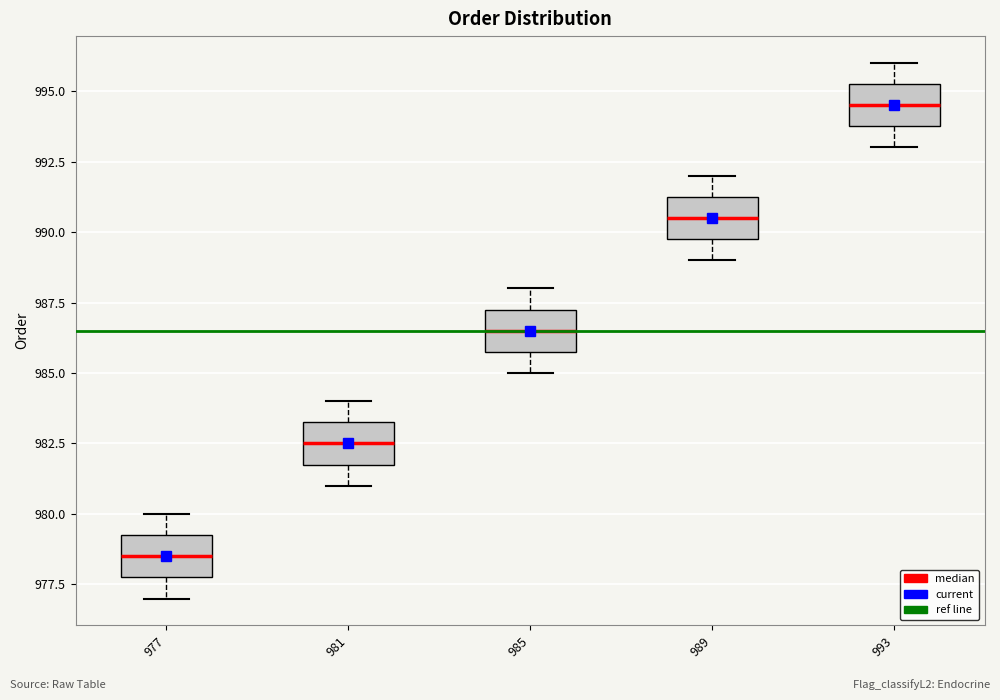

Which box's median line is the lowest?

977